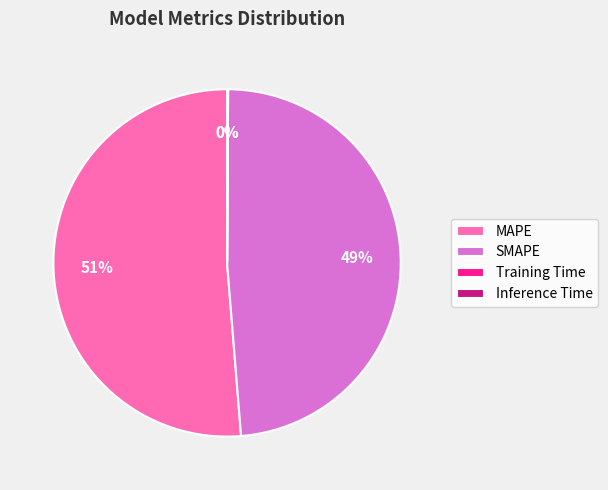

Does any single category account for the majority?

Yes